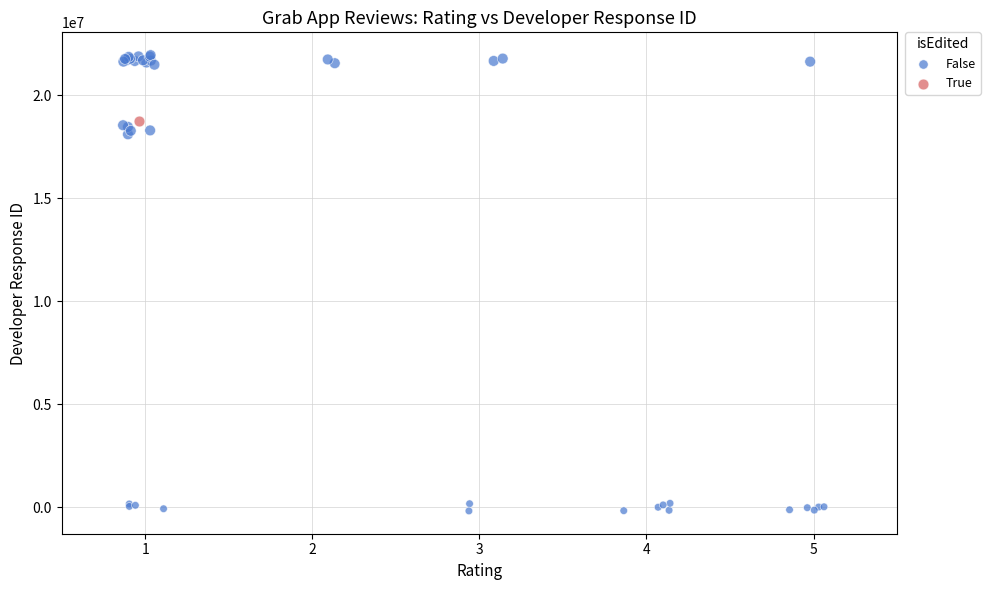

What are all the series names shown in the legend?

False, True